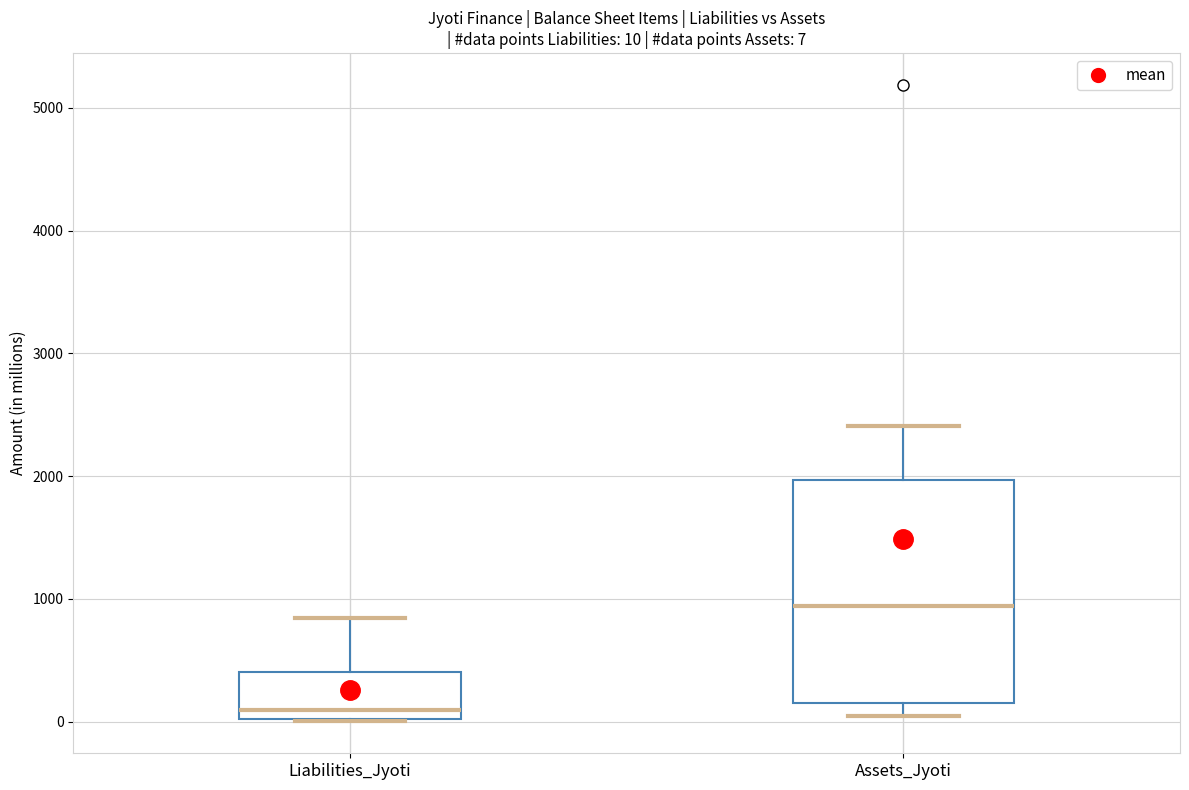

Which box has the highest median line?

Assets_Jyoti